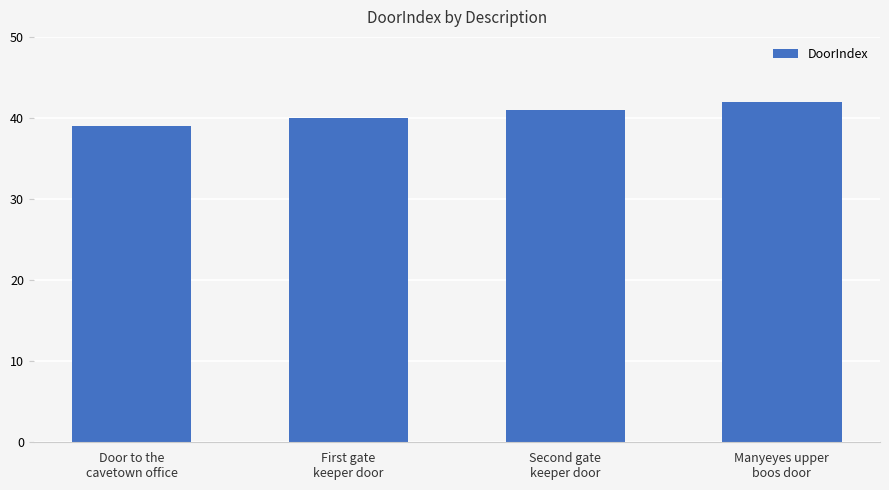

What is the label of the 1st bar from the left?

Door to the
cavetown office